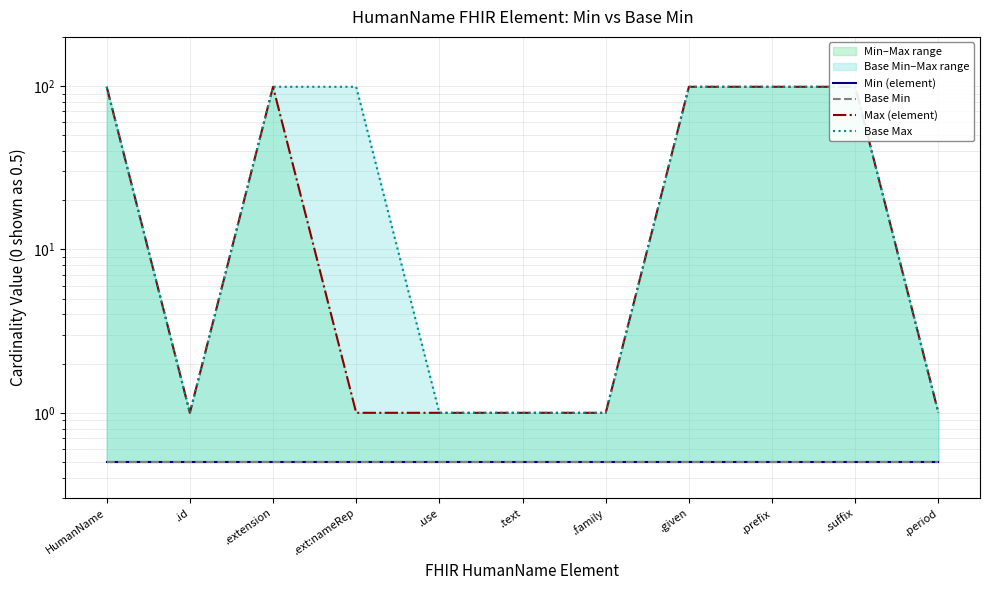

Which series has the largest total across all categories?

Base Max